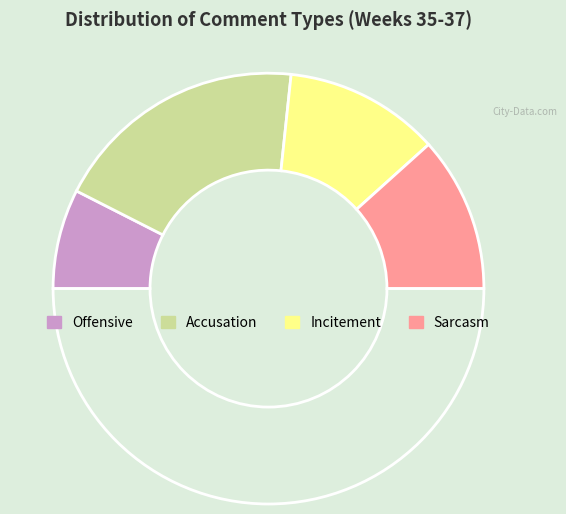

How many segments does this pie chart have?

5